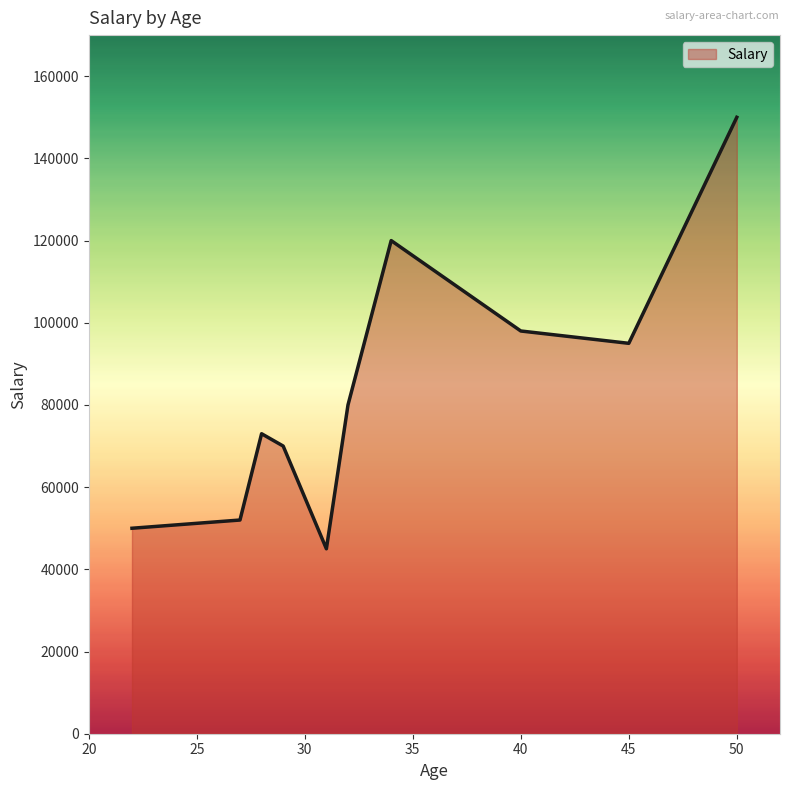

What is the difference between the maximum and minimum values?

105000